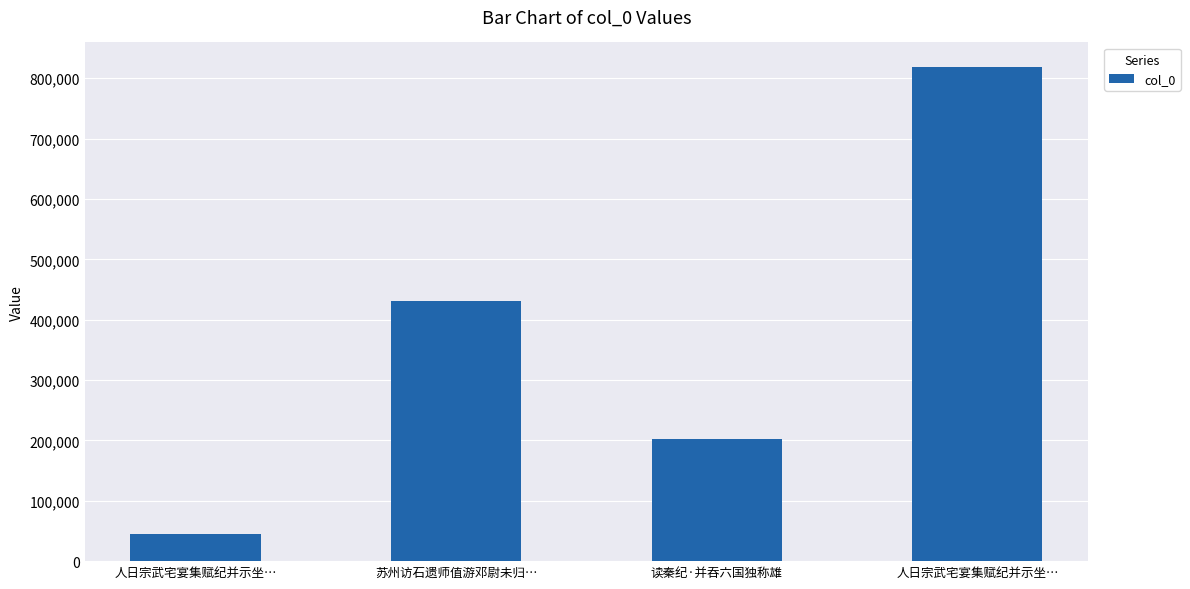

Rank the categories by value from lowest to highest.

人日宗武宅宴集赋纪并示坐…, 读秦纪·并吞六国独称雄, 苏州访石遗师值游邓尉未归…, 人日宗武宅宴集赋纪并示坐…